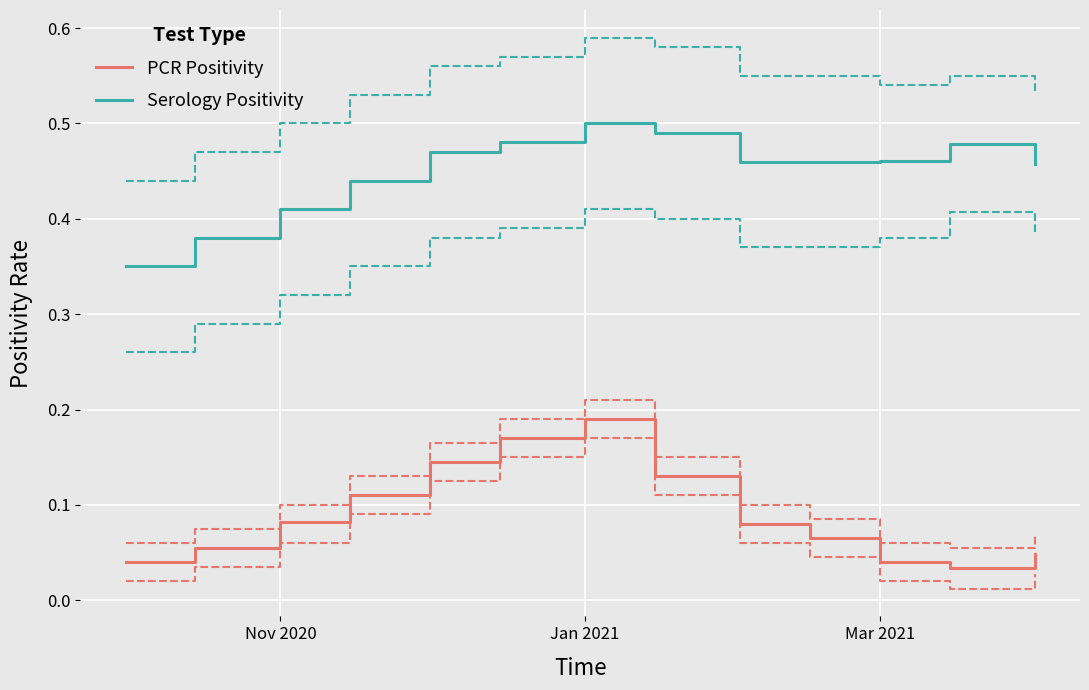

The ser_positivity_MARICOPA series shows 0.2 at Nov 2020. True or false?

False